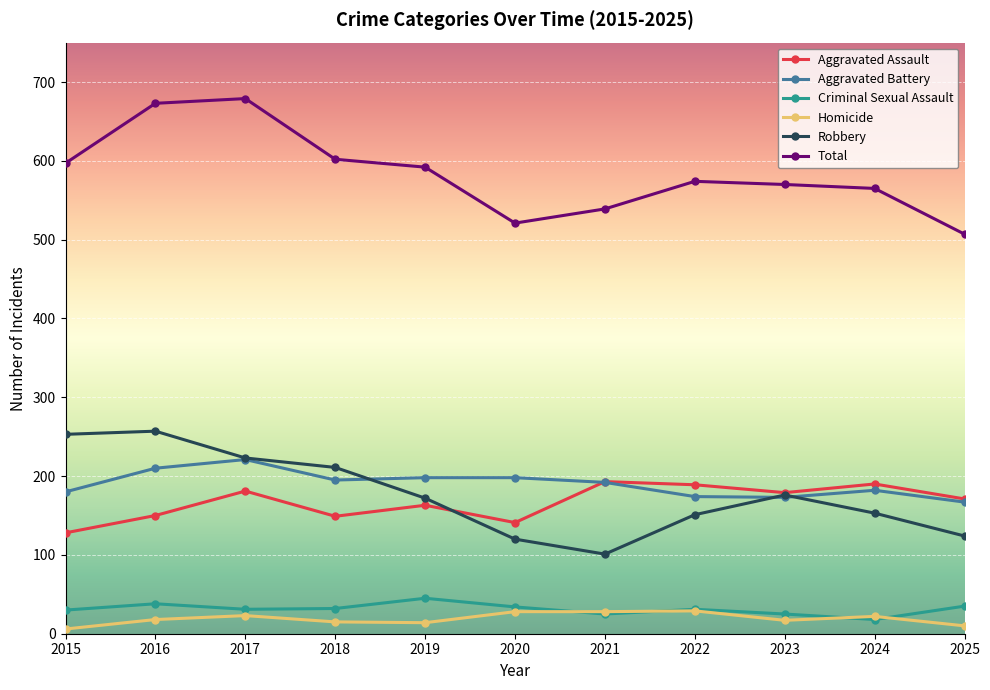

Is it true that Homicide equals 6 at 2022?

False